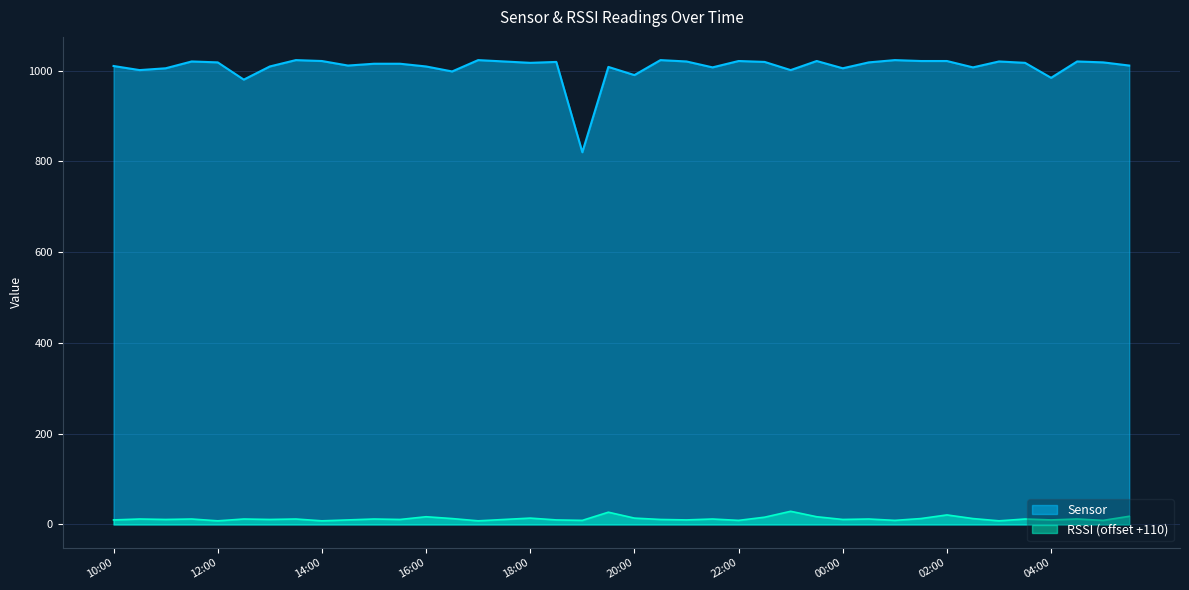

What is the minimum value shown in the chart?

8